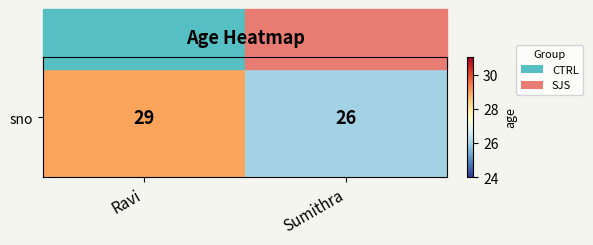

List the labels in order of value, largest first.

Ravi, Sumithra